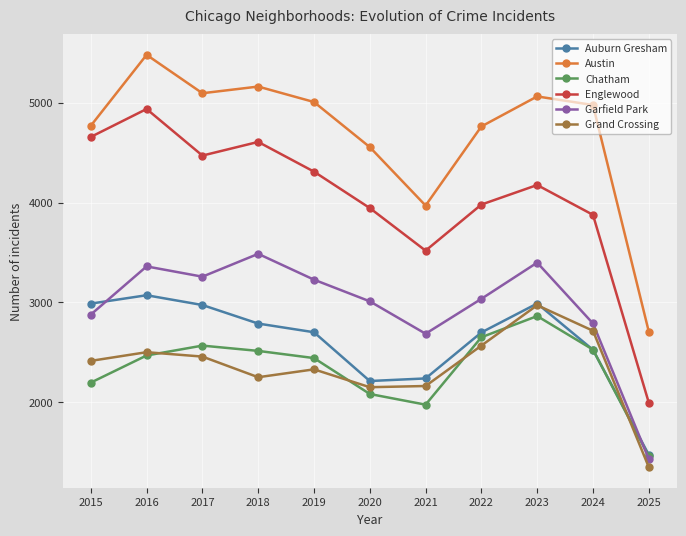

True or false: Garfield Park and Grand Crossing cross at least once.

False